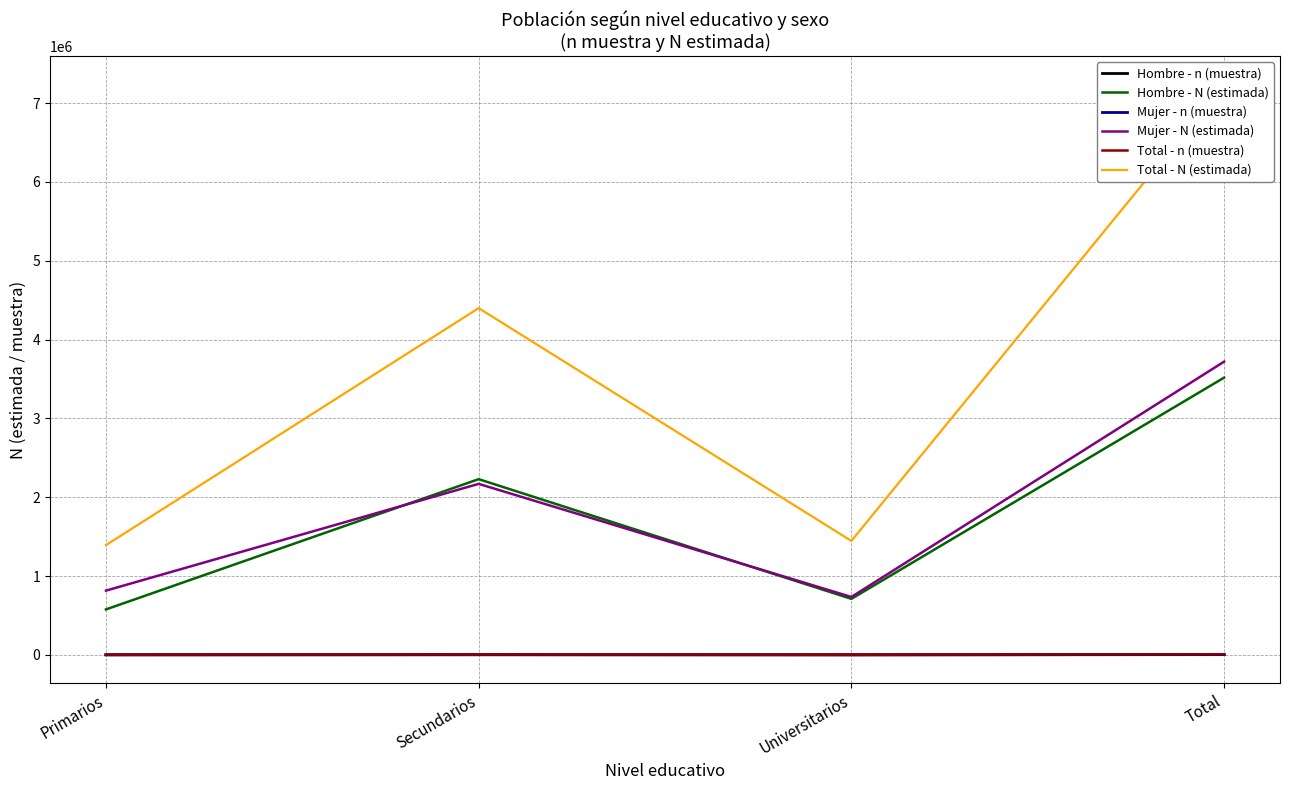

True or false: Total - n (muestra) and Mujer - N (estimada) intersect in this chart.

False